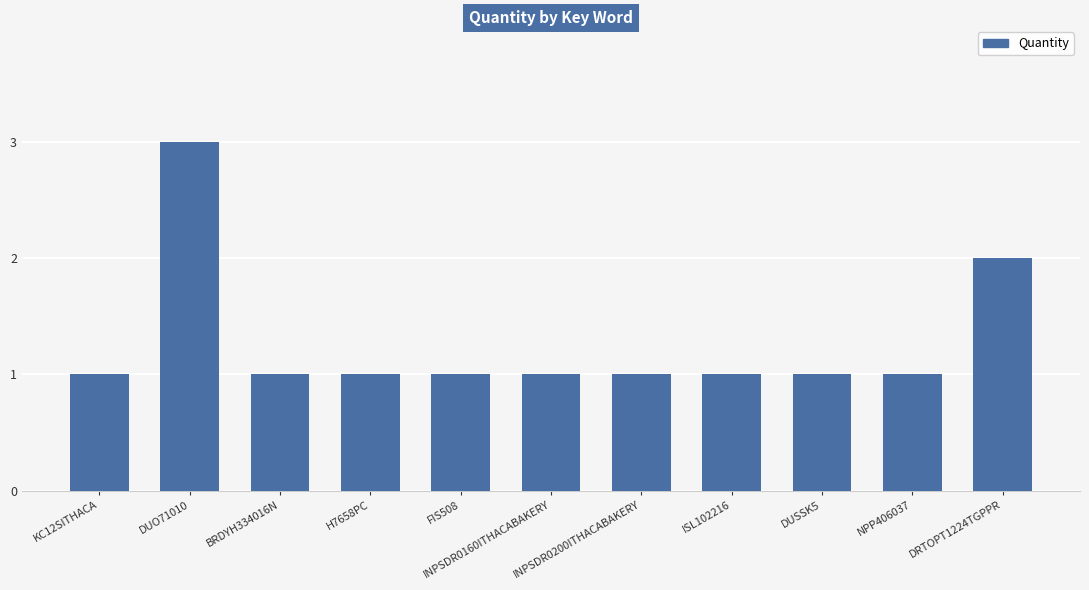

What is the sum of all values?

14